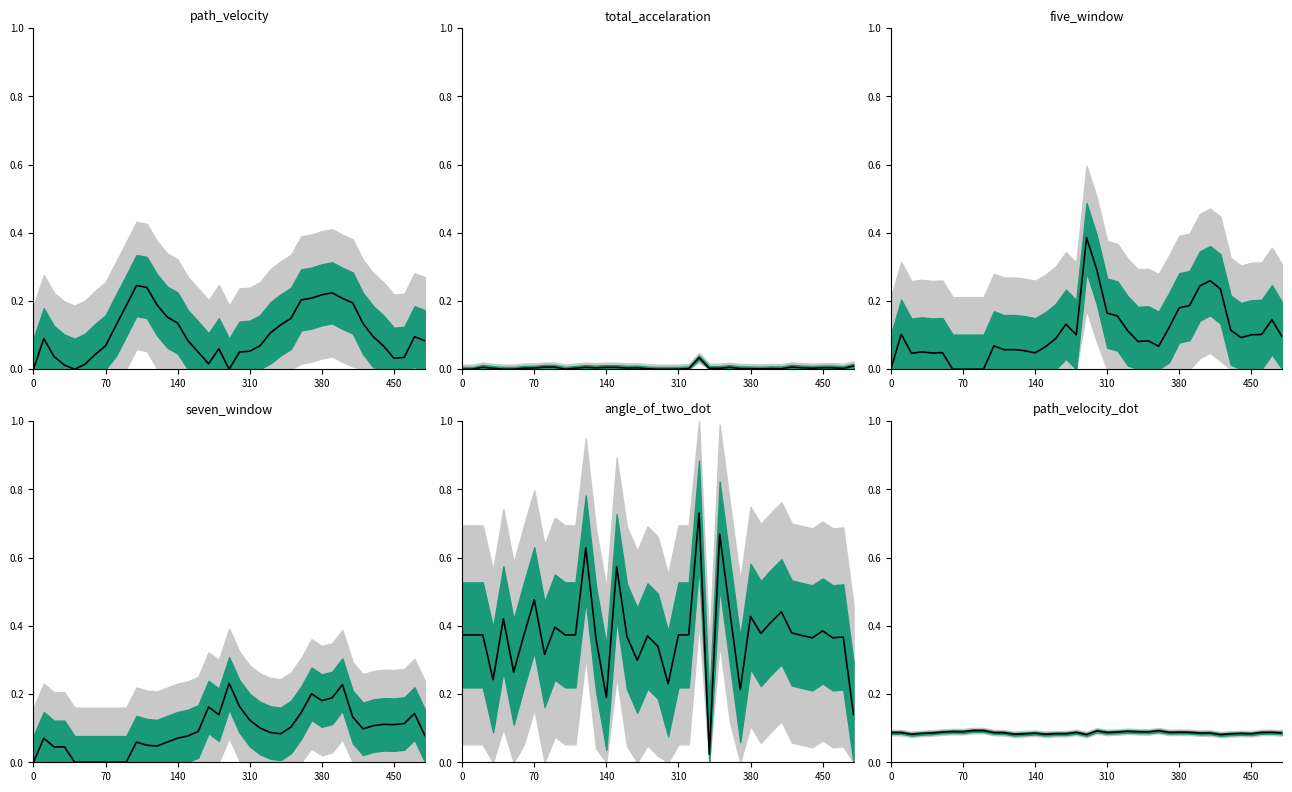

Is the value of seven_window at 34 greater than the value of angle_of_two_dot at 12?

No